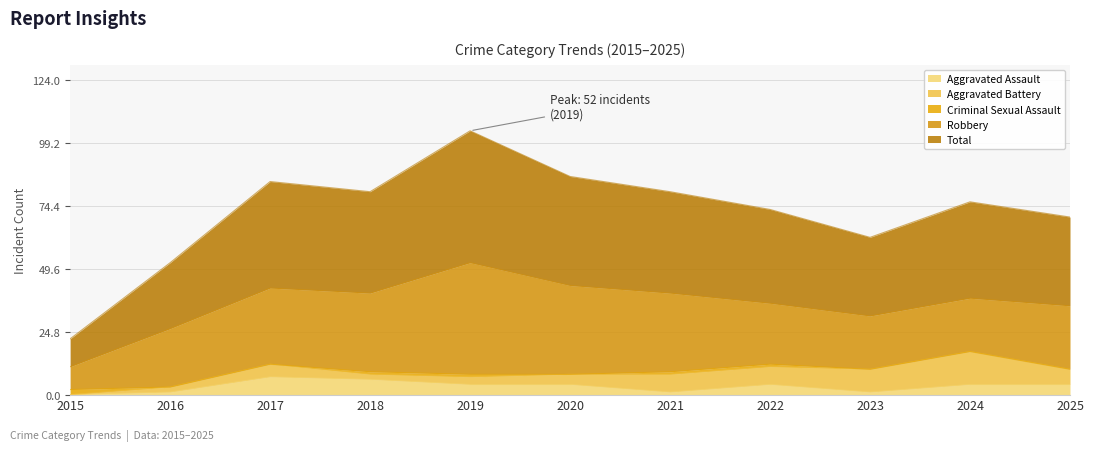

What is the value of the Aggravated Assault point at the 5th from the left?

4